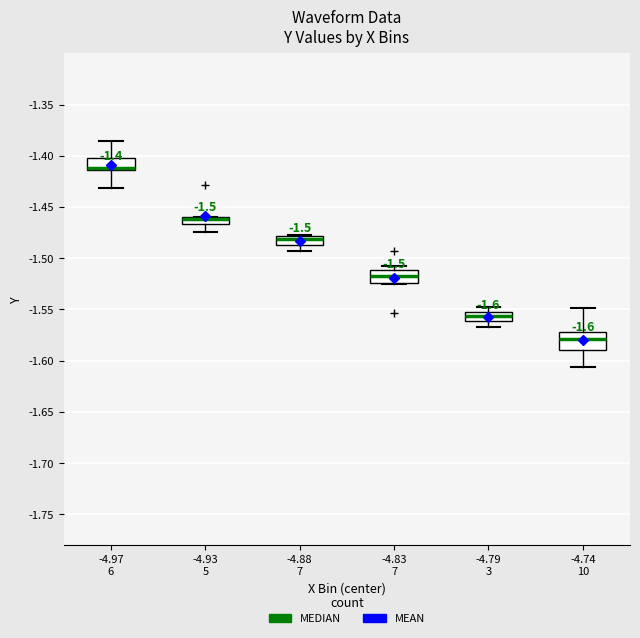

Comparing the boxes themselves (not the whiskers), which one is the tallest?

-4.74 10